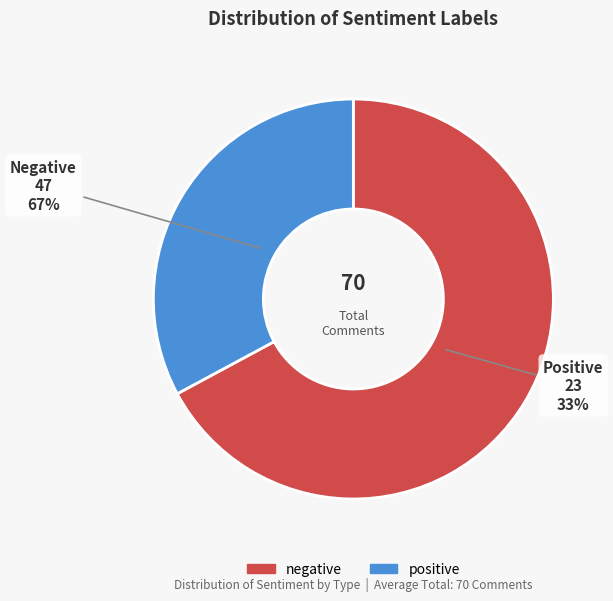

Which category has the biggest portion of the pie?

negative